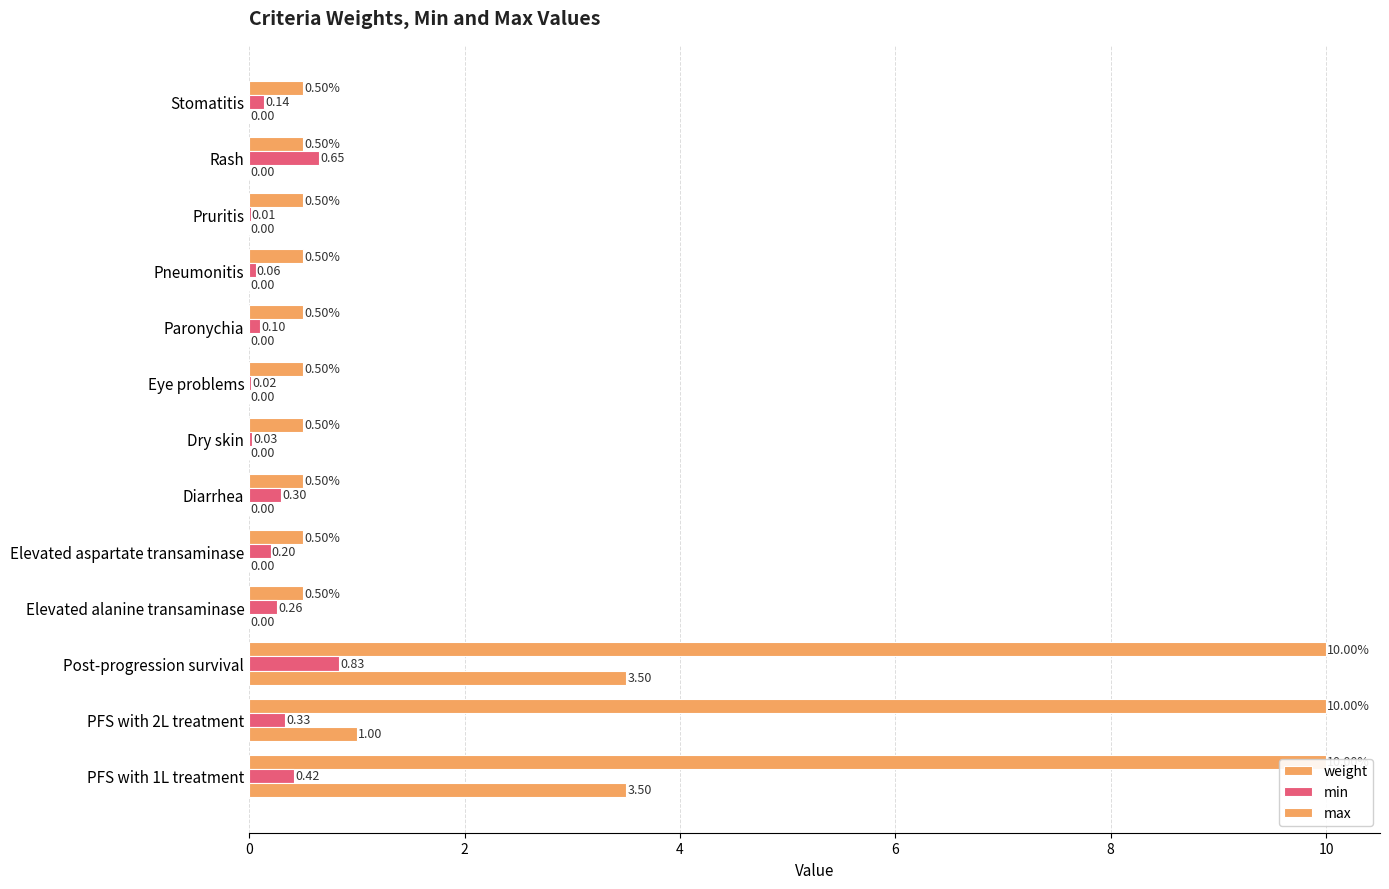

Is it true that weight equals 0.5 at Stomatitis?

True